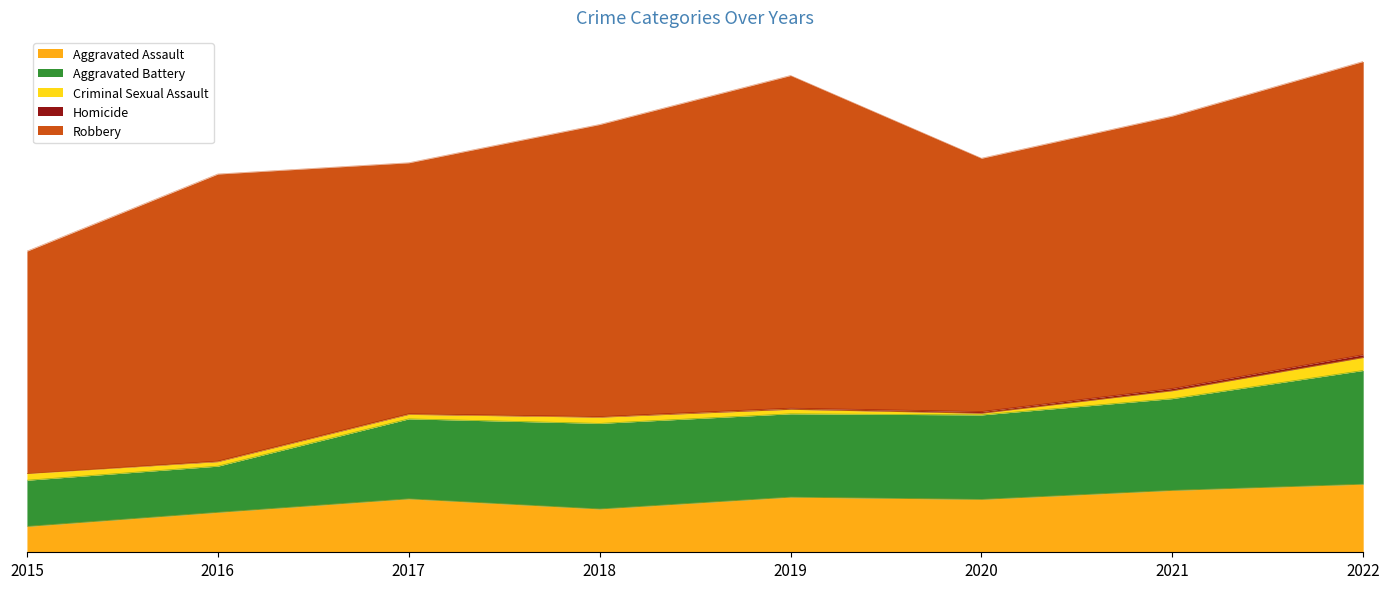

At which category is the sum across all series the highest?

2022